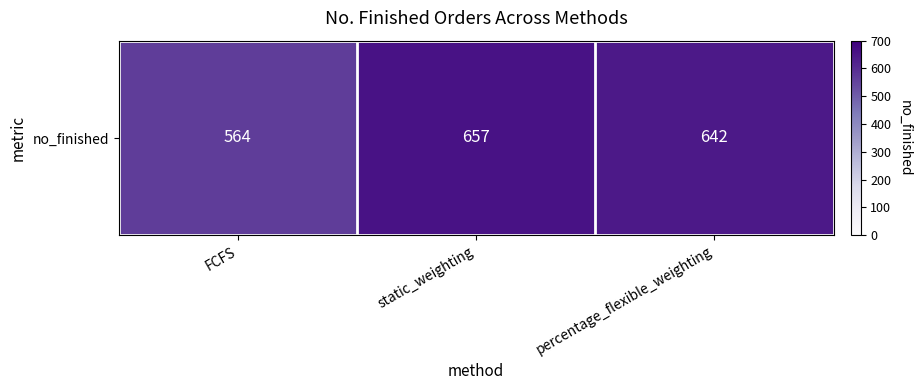

How many categories are shown in the chart?

3